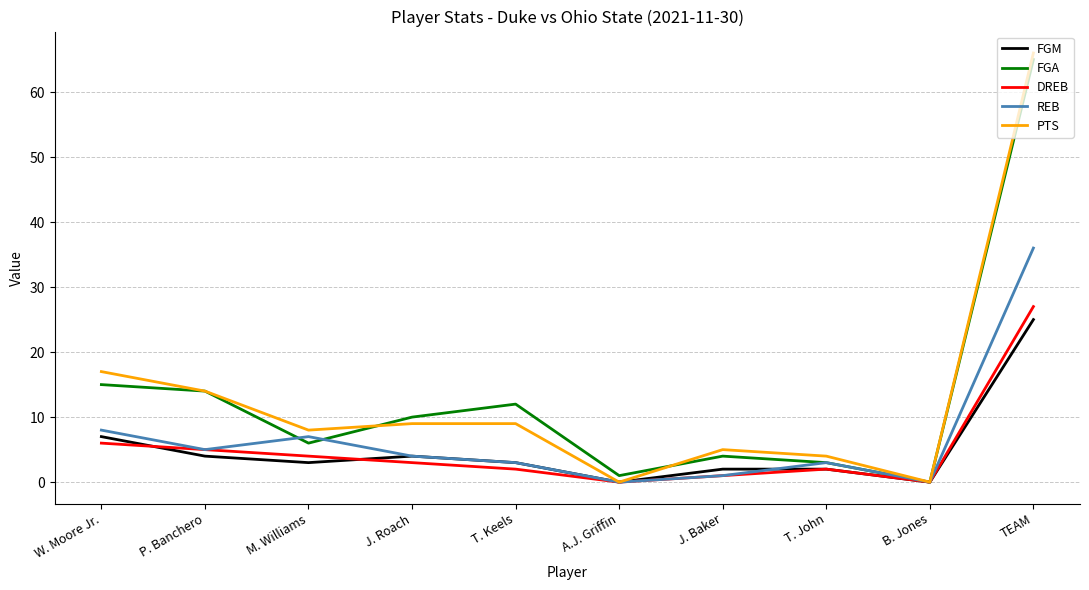

The DREB series shows -19 at B. Jones. True or false?

False